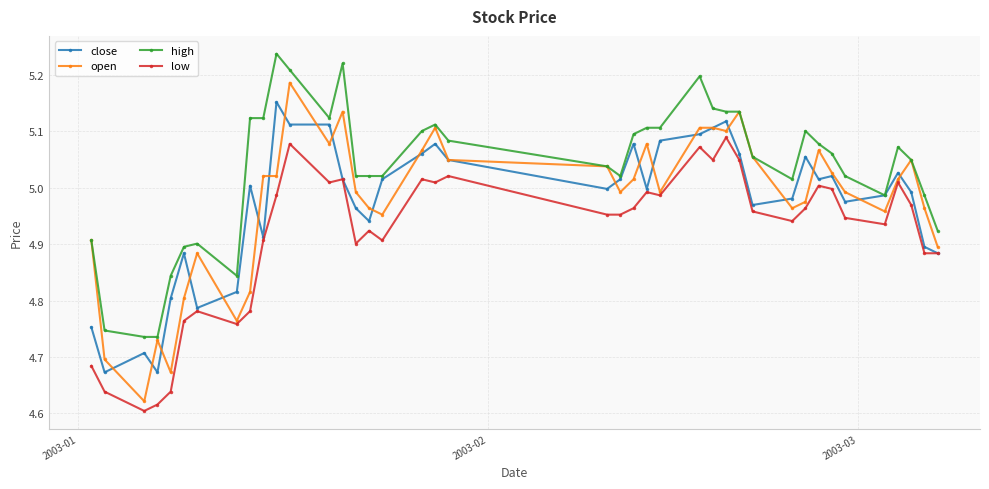

Rank the series by their maximum value, from highest to lowest.

high, open, close, low